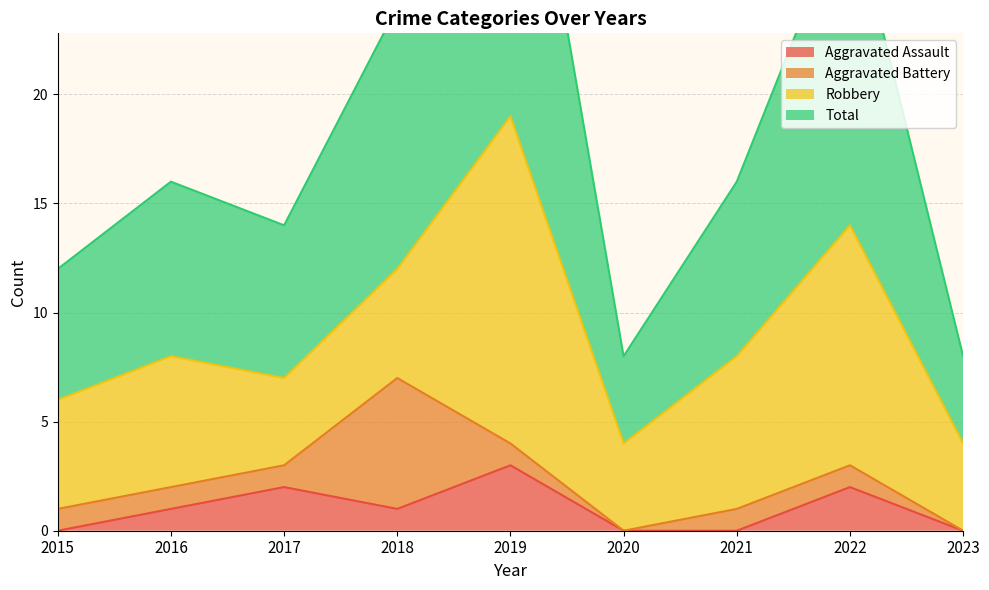

What is the average value of the Aggravated Assault series?

1